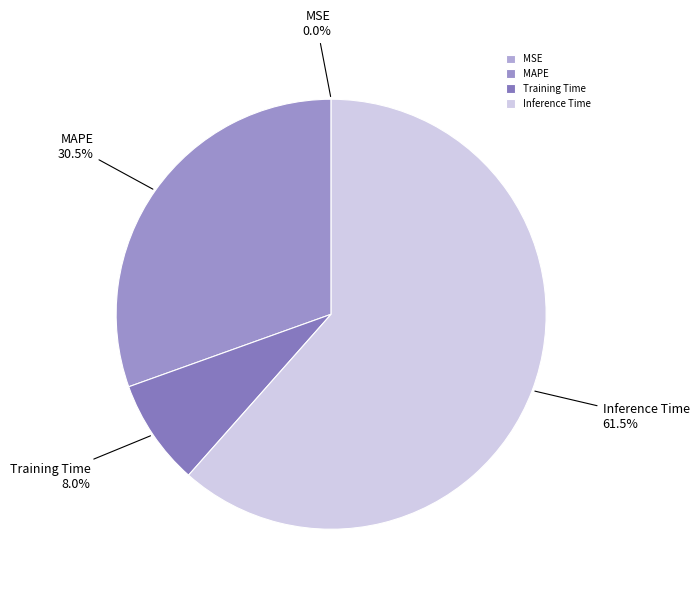

Is the sum of MAPE and Training Time greater than half?

No